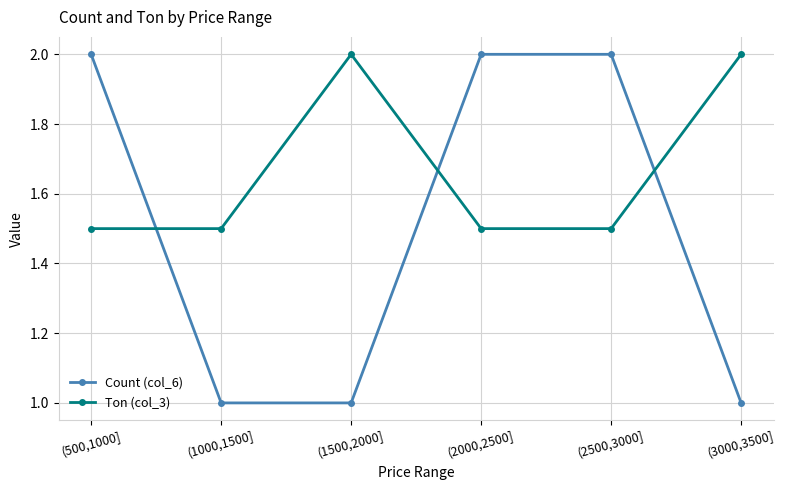

What is the minimum value for Count (col_6)?

1.0